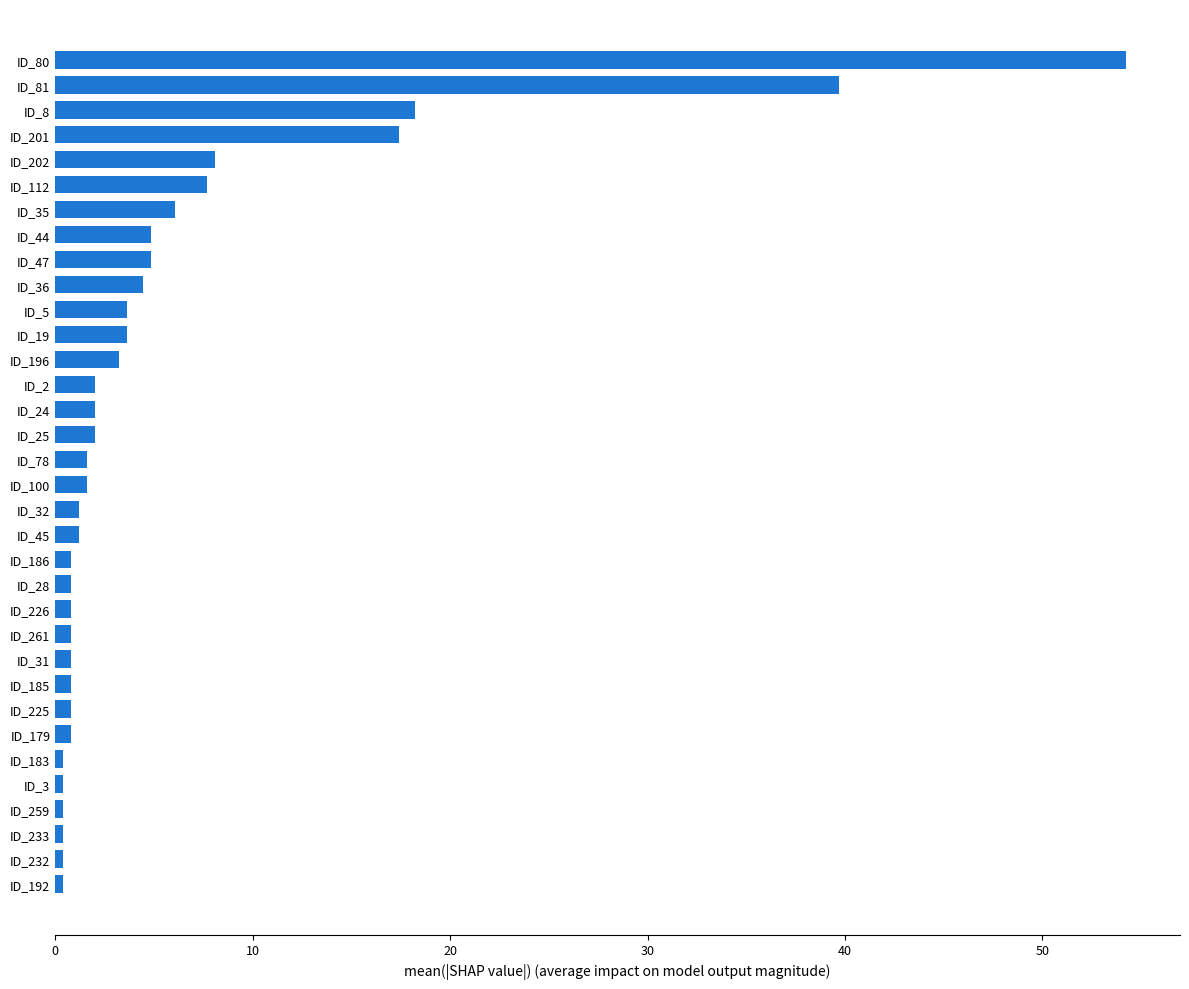

How many bars are there in total?

34